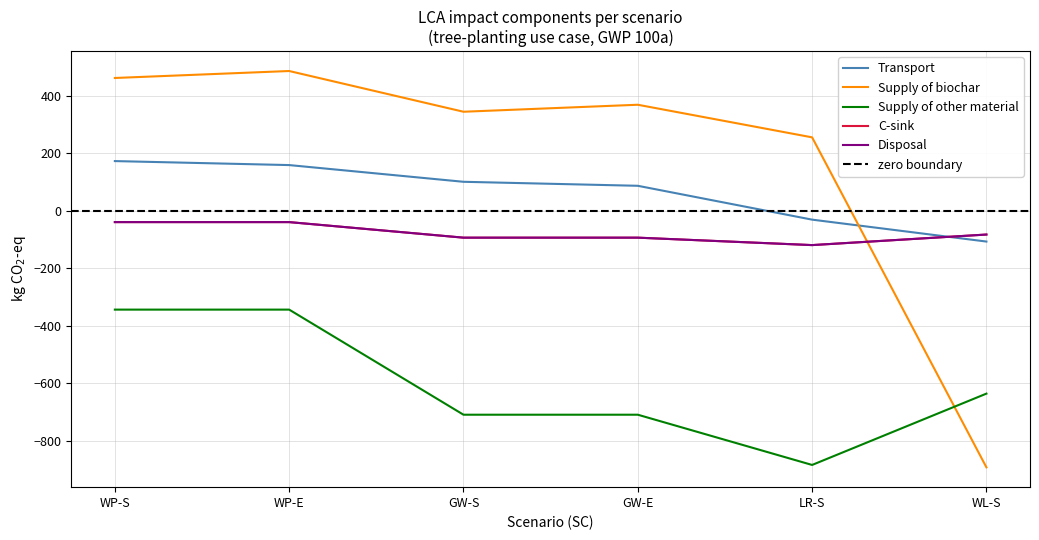

What is the difference between the highest and lowest values at GW-S?

1053.3